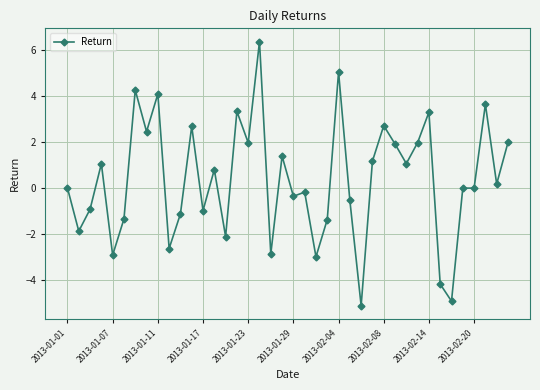

What is the value of the 12th point from the left?

2.7